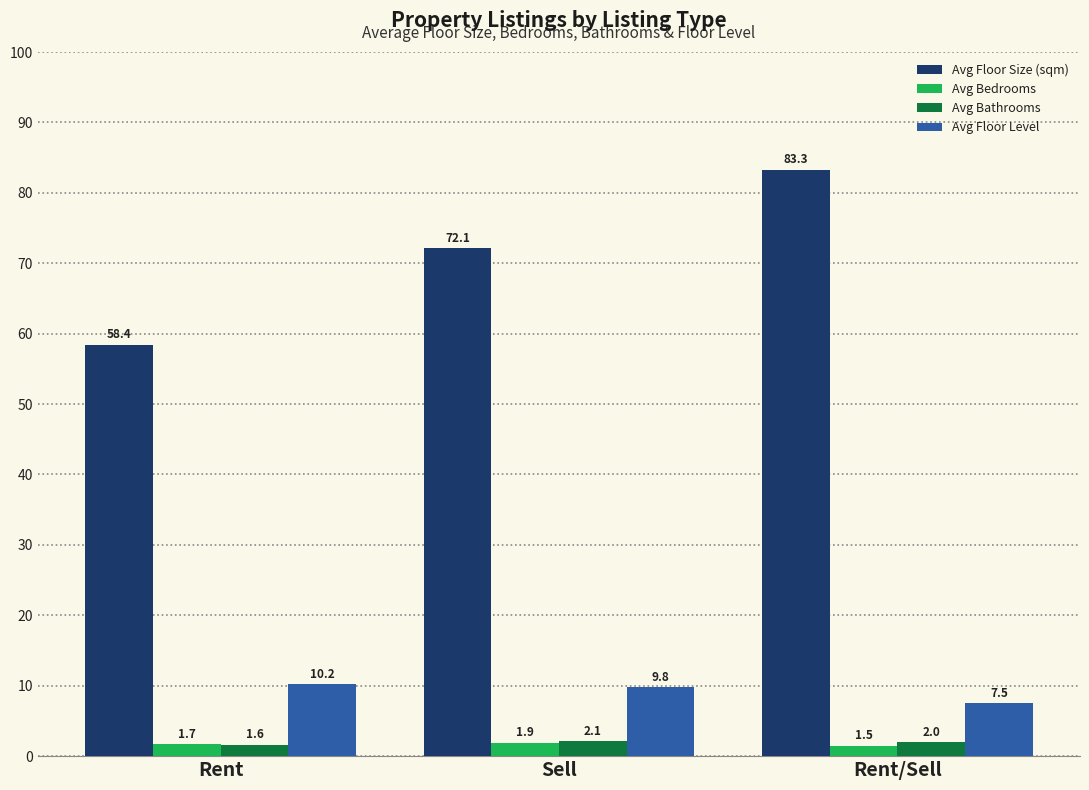

Count the number of data series in this chart.

4